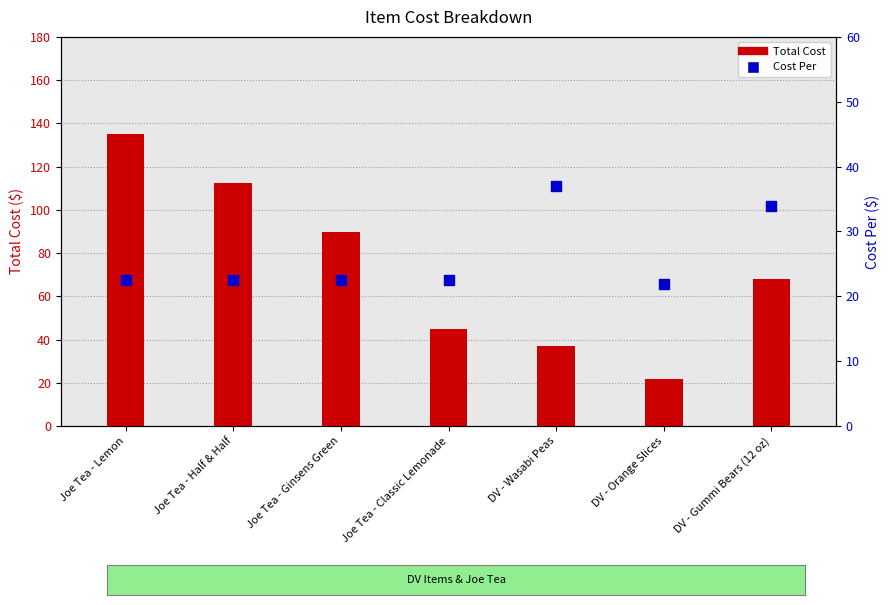

Which series reaches the maximum Y coordinate?

Total Cost